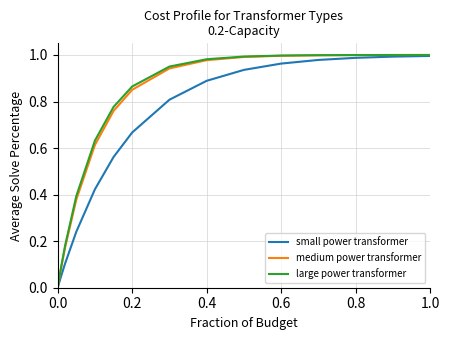

Count the number of categories in the chart.

15